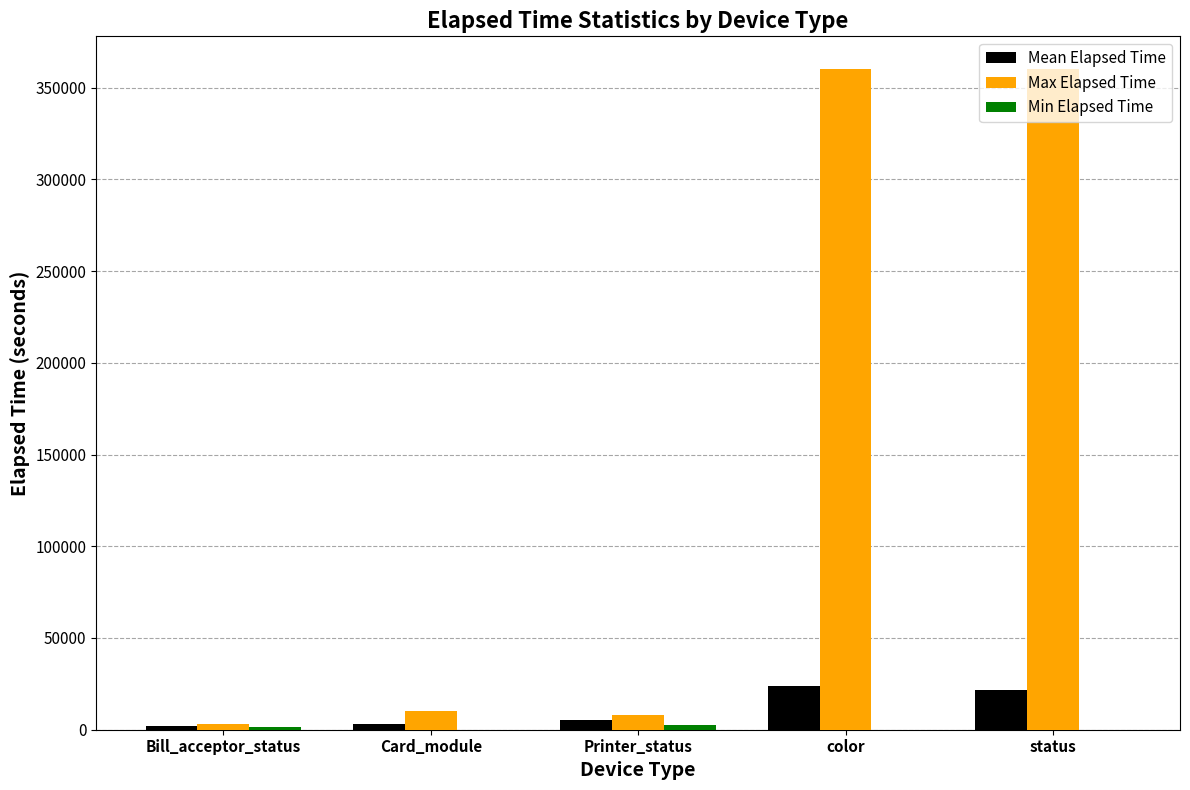

Which series has the largest total across all categories?

Max Elapsed Time